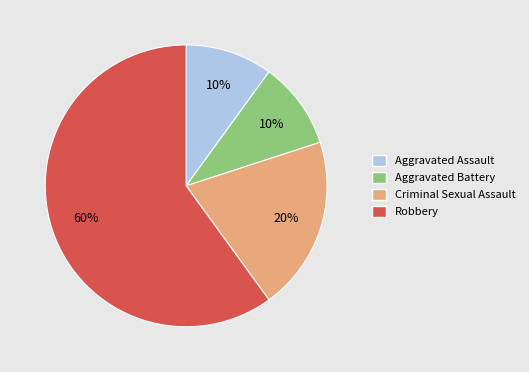

To the nearest percent, what is the combined percentage of Criminal Sexual Assault and Robbery?

80%